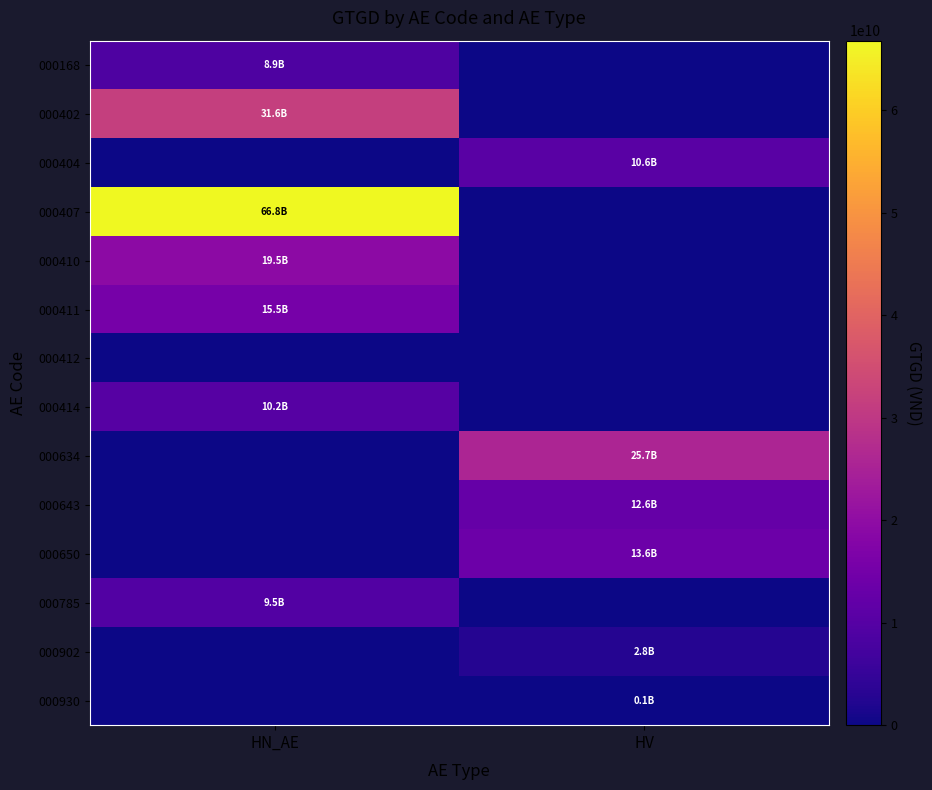

At HV, list the series in order from largest to smallest.

000634, 000650, 000643, 000404, 000902, 000930, 000168, 000402, 000407, 000410, 000411, 000412, 000414, 000785